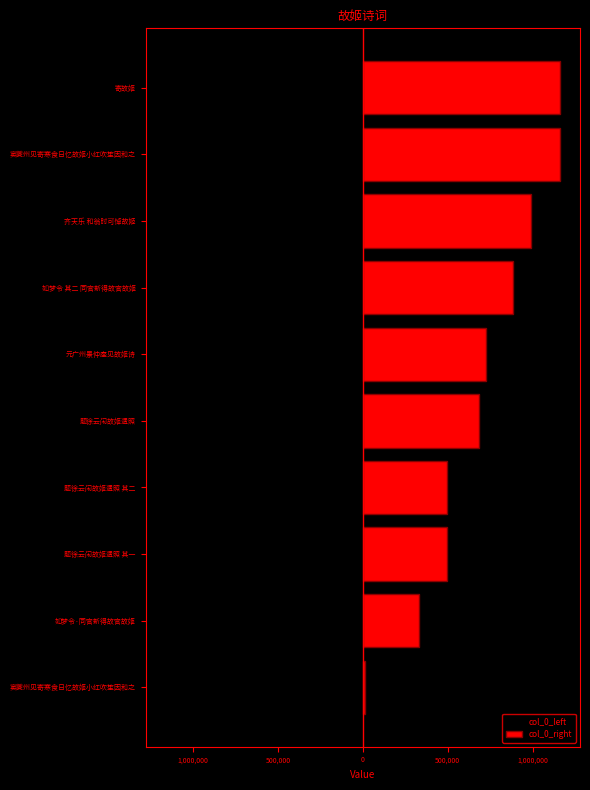

What is the maximum value shown in the chart?

1162041